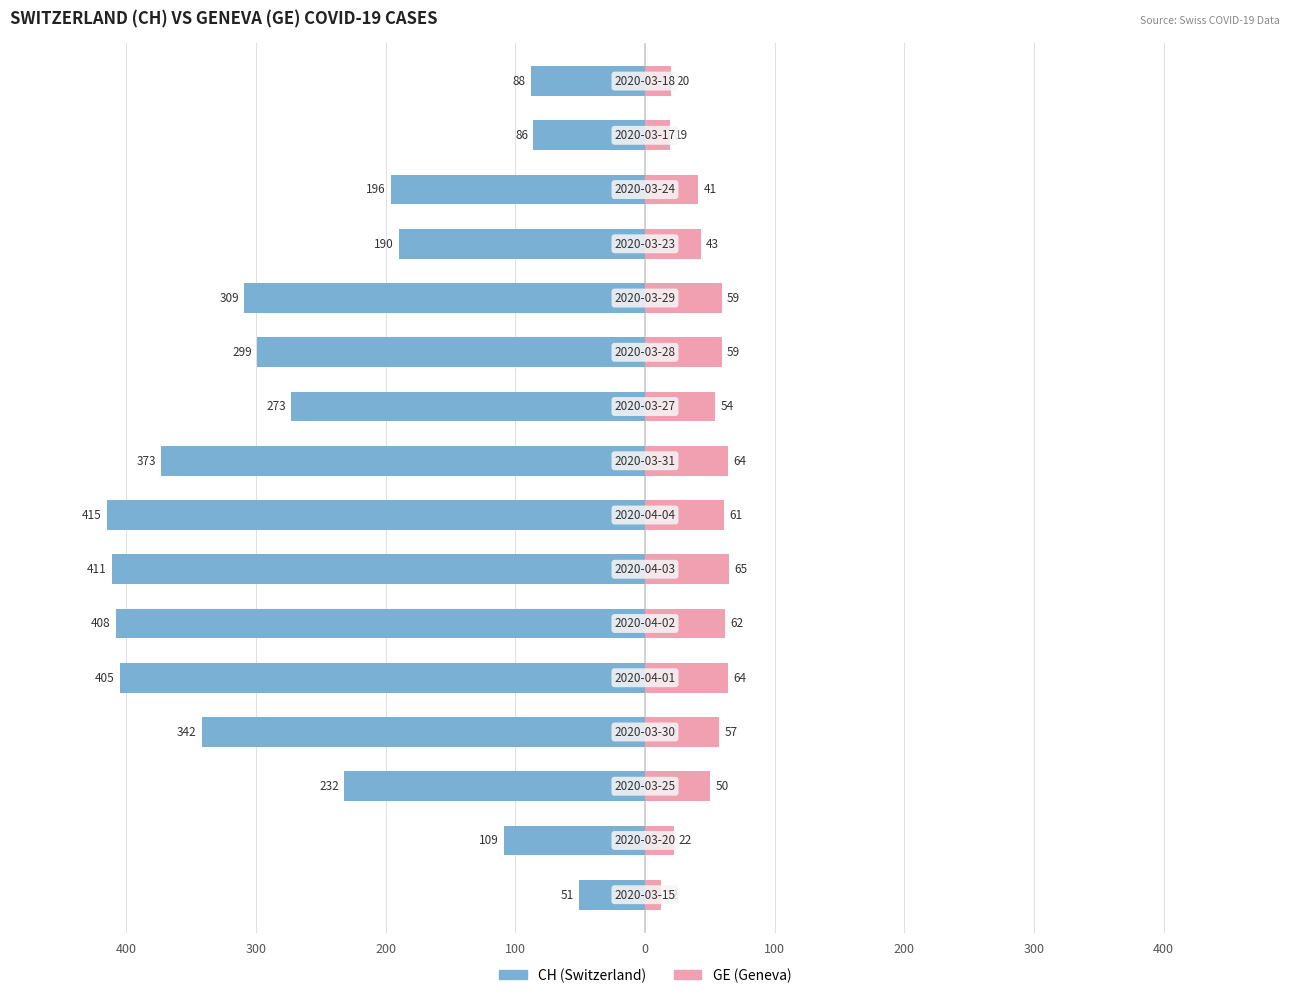

What is the value of the CH bar at the 1st from the left?

-51